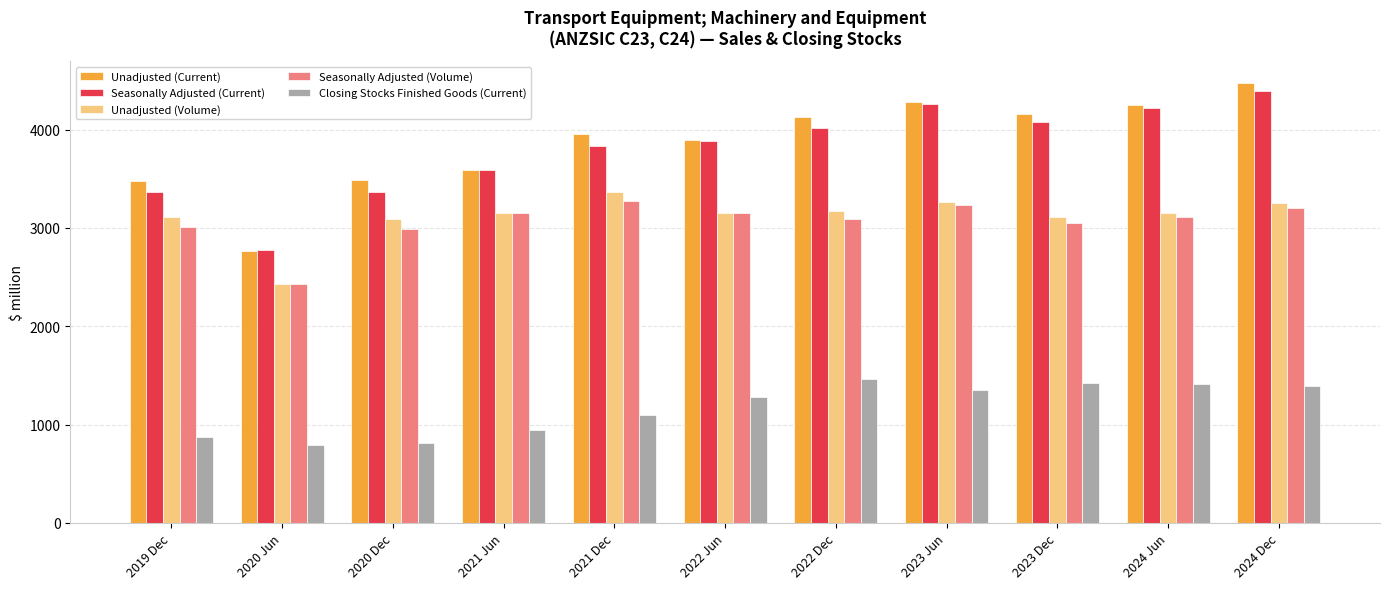

What is the maximum value shown in the chart?

4473